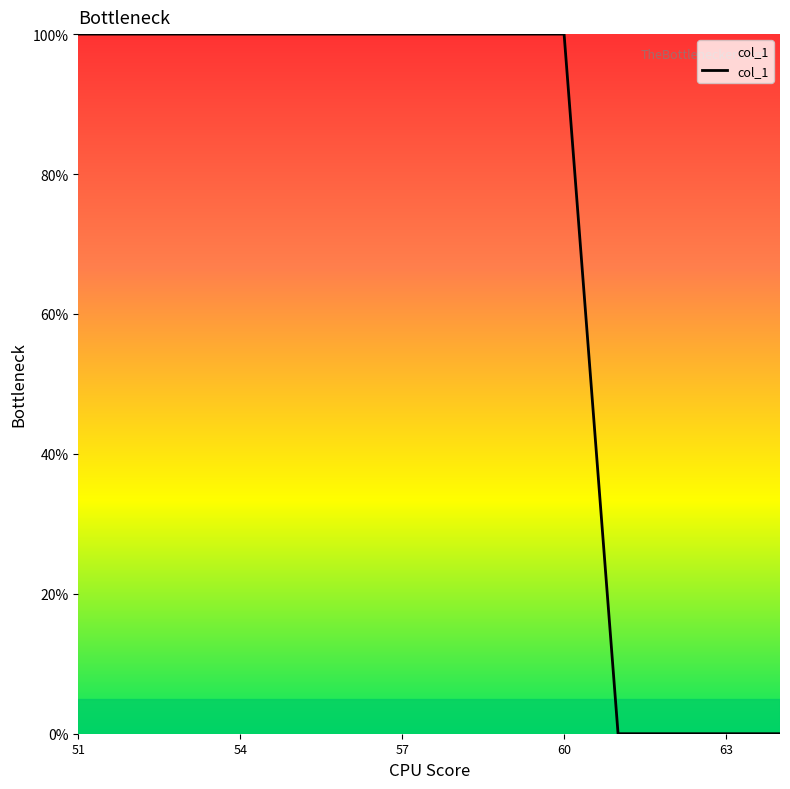

How many distinct data groups are displayed?

1